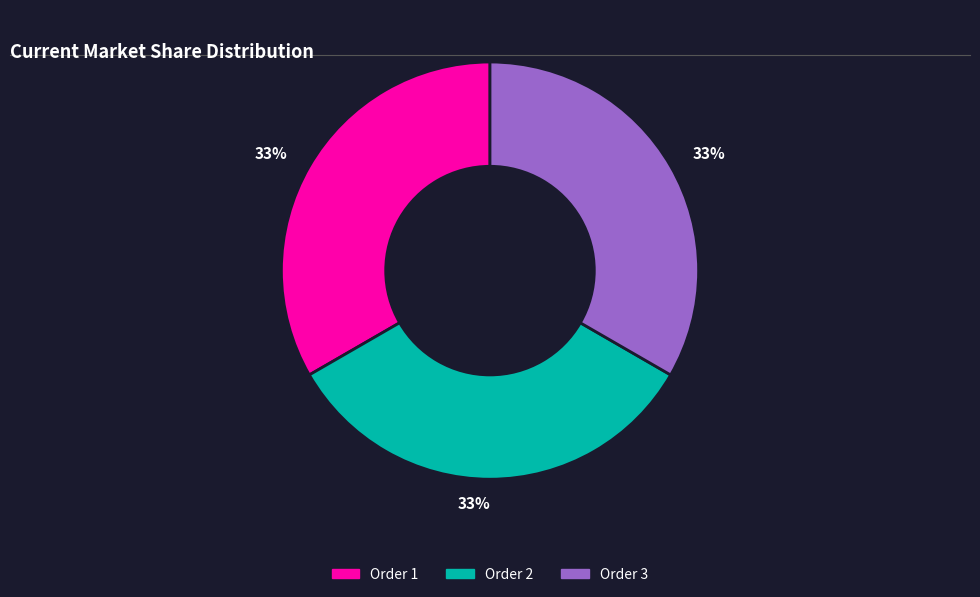

Does any single category account for the majority?

No